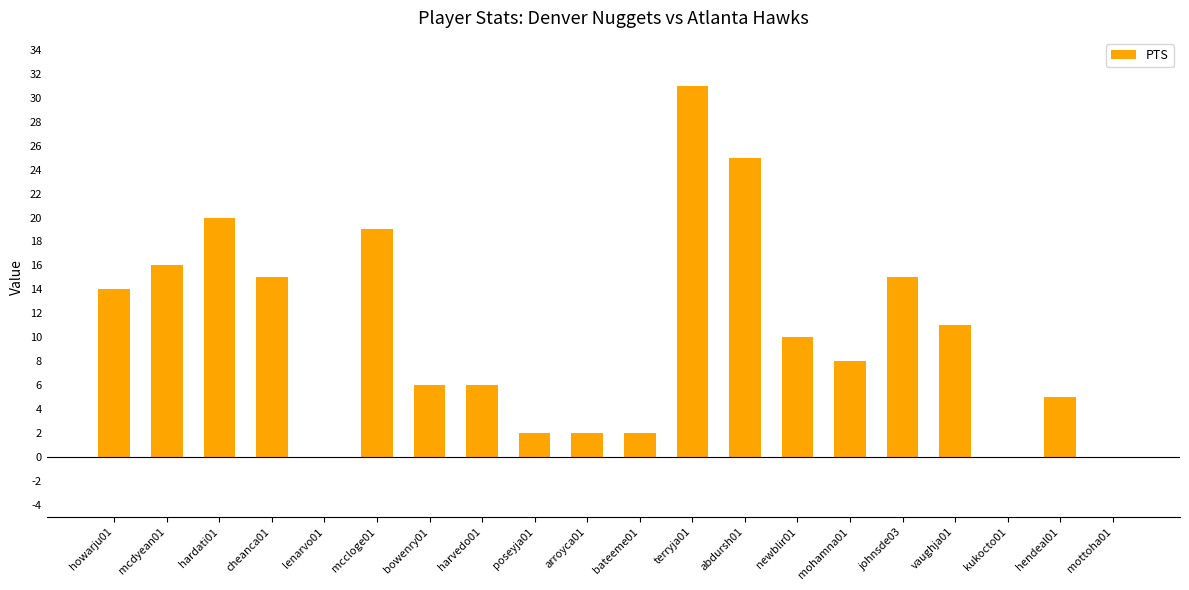

What is the change in value from bowenry01 to arroyca01?

-4